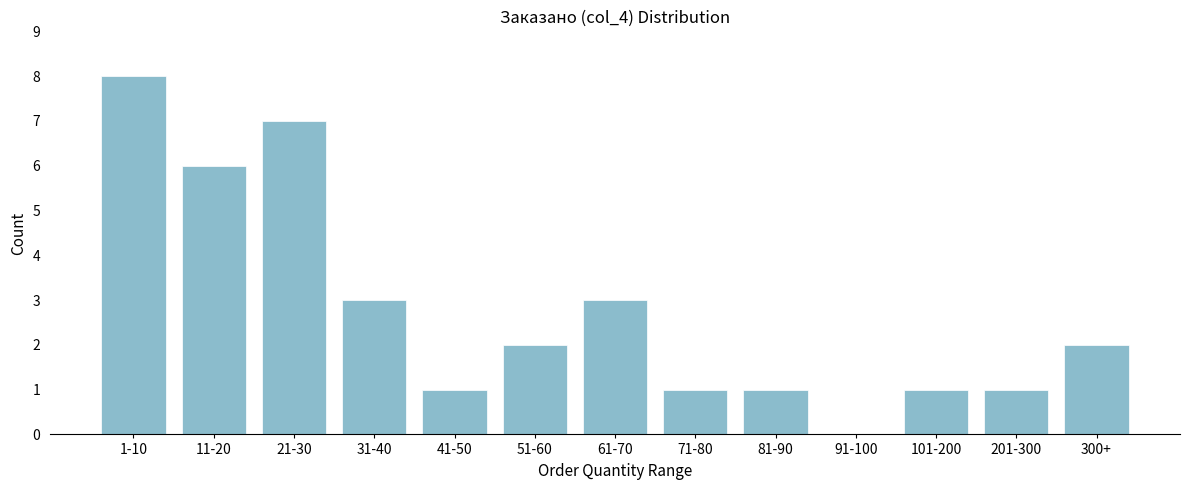

Reading left to right, extract all data points from this chart.

1-10=8	11-20=6	21-30=7	31-40=3	41-50=1	51-60=2	61-70=3	71-80=1	81-90=1	91-100=0	101-200=1	201-300=1	300+=2